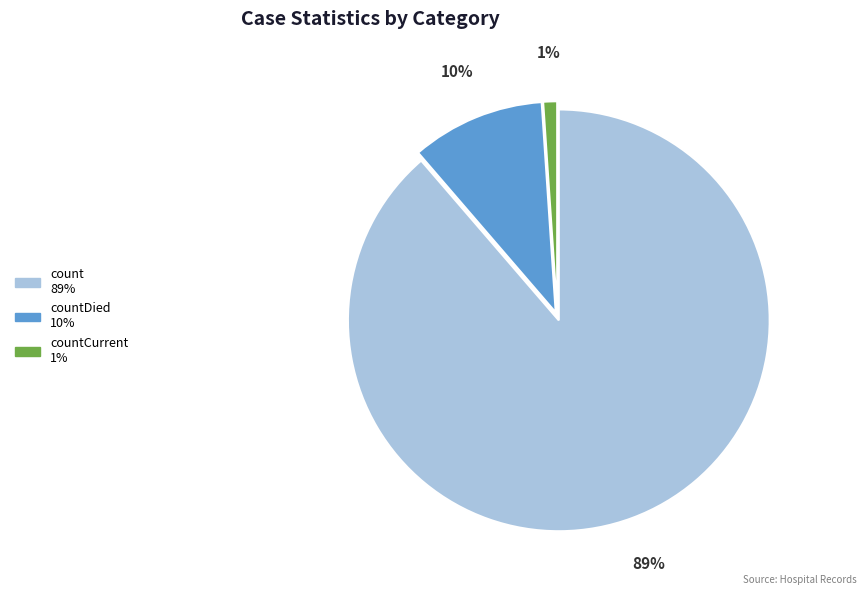

Is there any slice that represents more than half of the pie?

Yes